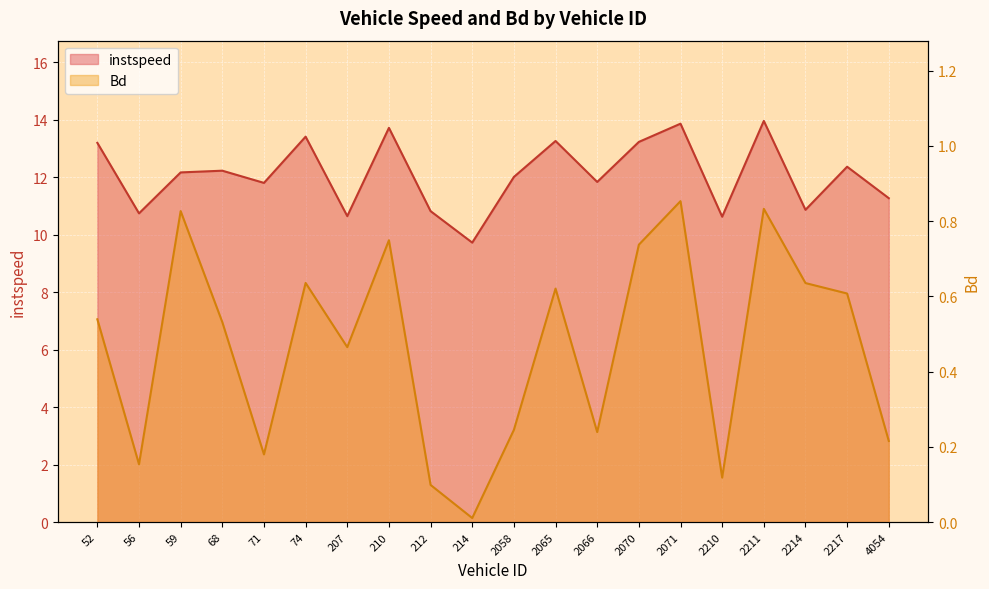

At which label does instspeed reach its peak?

2211.0